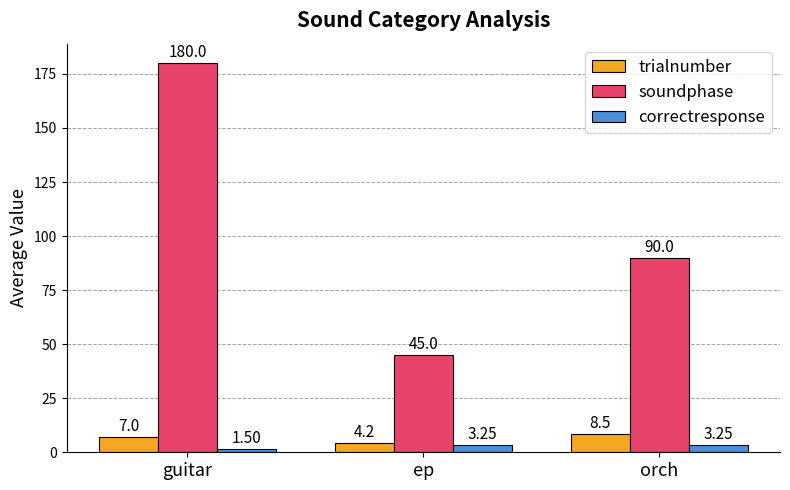

Count the soundphase values in the range 45 to 180.

3